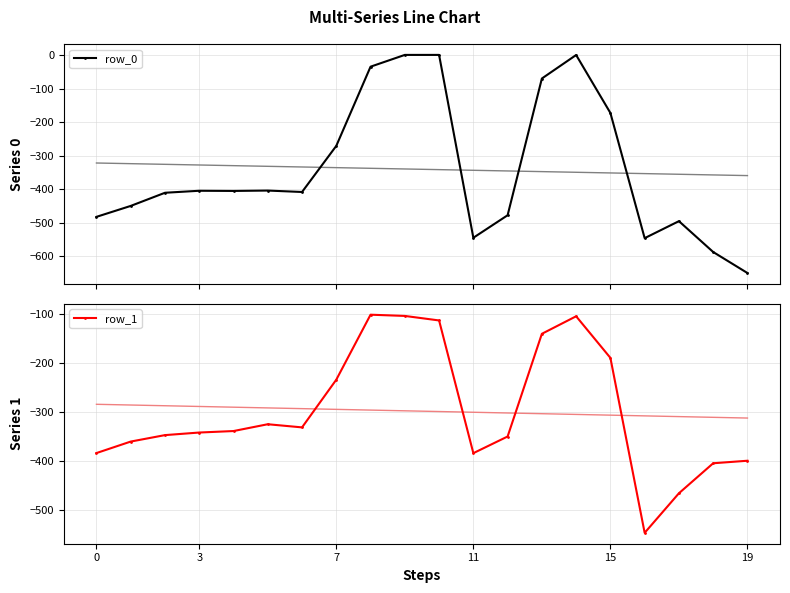

What are all the series names shown in the legend?

row_0, row_1